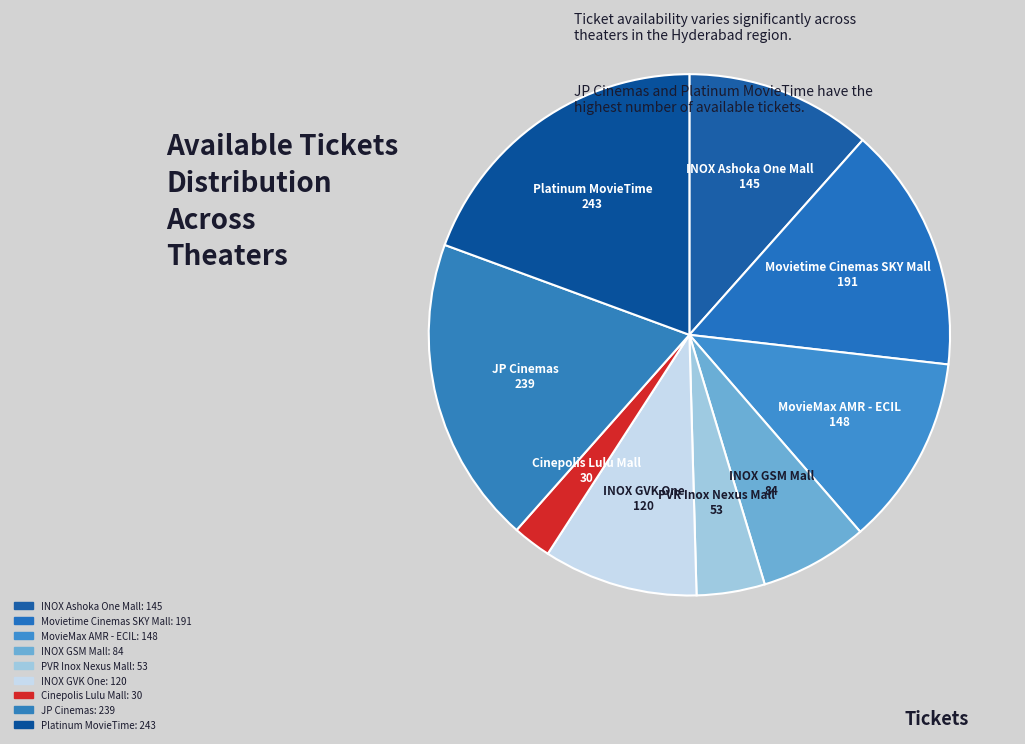

Between Movietime Cinemas SKY Mall and MovieMax AMR - ECIL, which is larger?

Movietime Cinemas SKY Mall